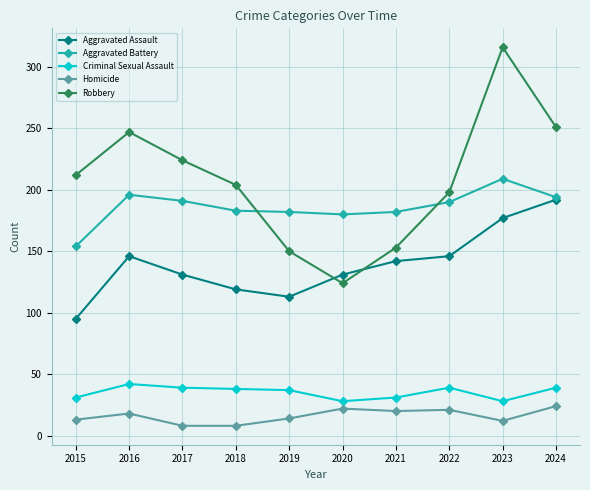

What is the value of the Criminal Sexual Assault point at the 3rd from the left?

39